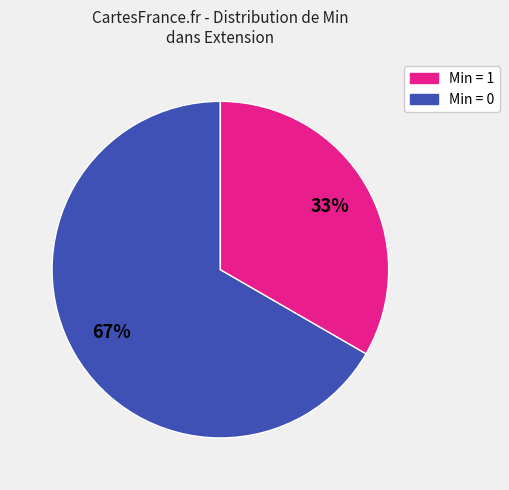

Is there any slice that represents more than half of the pie?

Yes